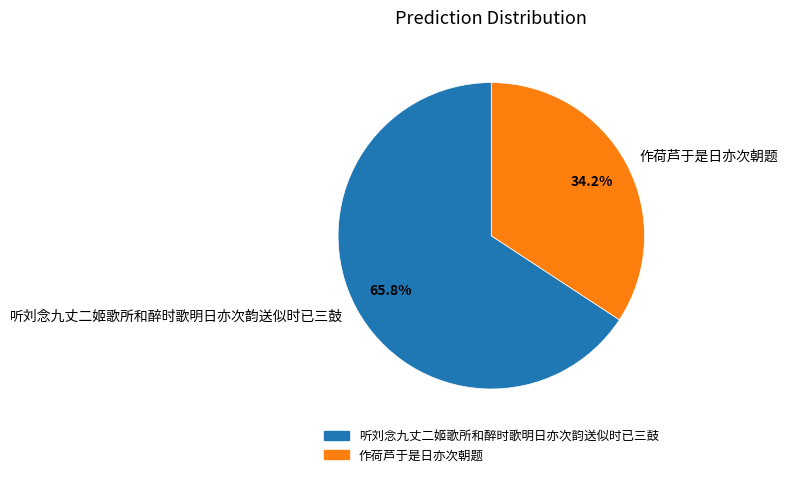

Rank the categories by value from lowest to highest.

作荷芦于是日亦次朝题, 听刘念九丈二姬歌所和醉时歌明日亦次韵送似时已三鼓